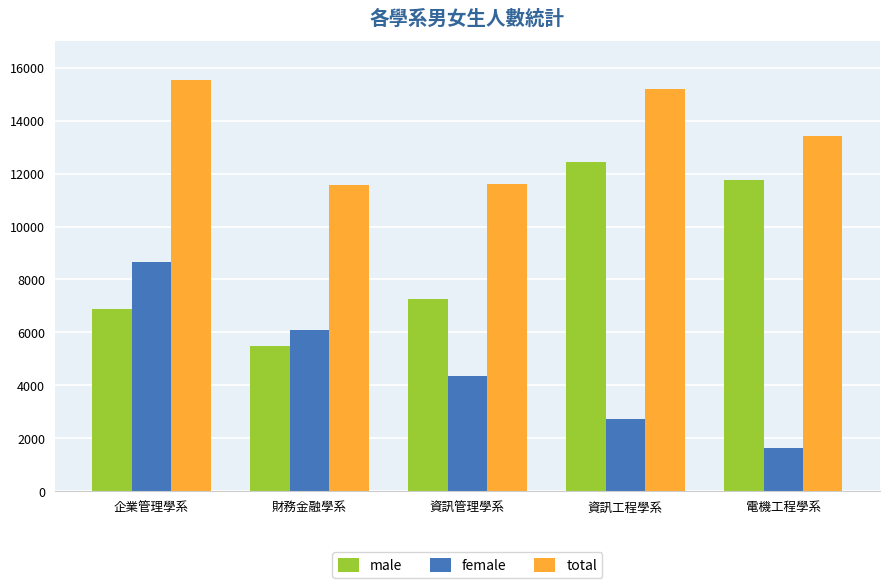

Reading right to left, extract all data points from this chart.

male: 11758	12445	7270	5471	6890
female: 1648	2738	4355	6084	8645
total: 13406	15183	11625	11555	15535